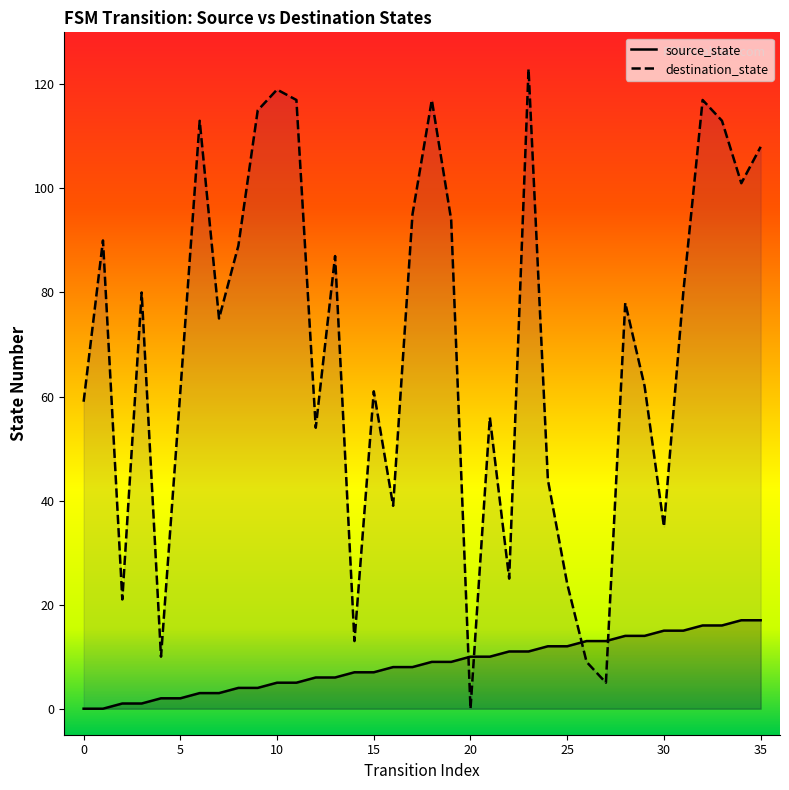

At 20, list the series in order from largest to smallest.

source_state, destination_state